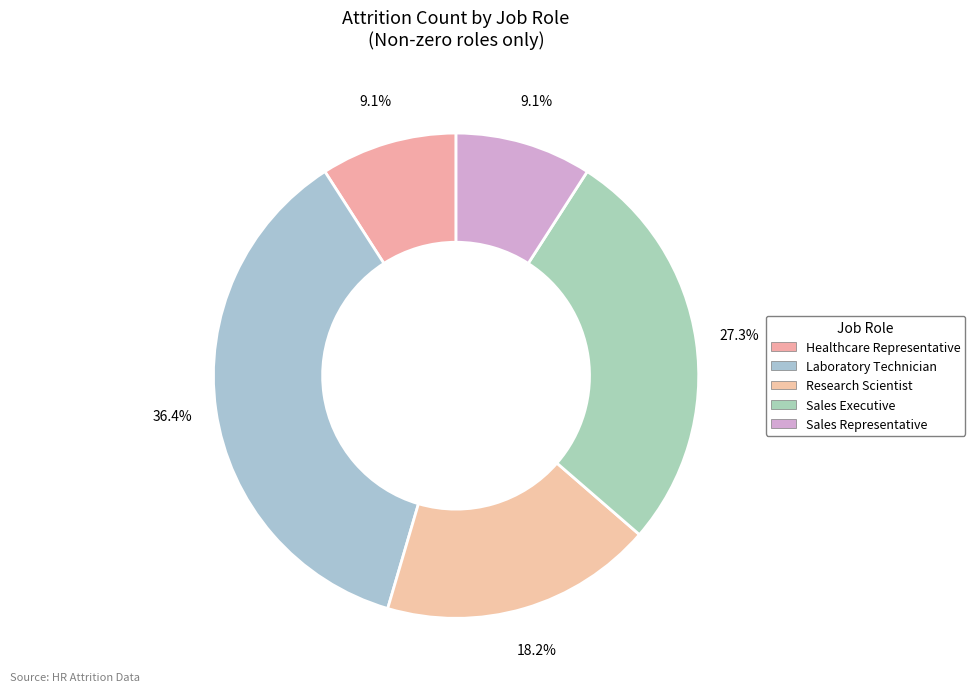

What is the largest slice in the pie chart?

Laboratory Technician